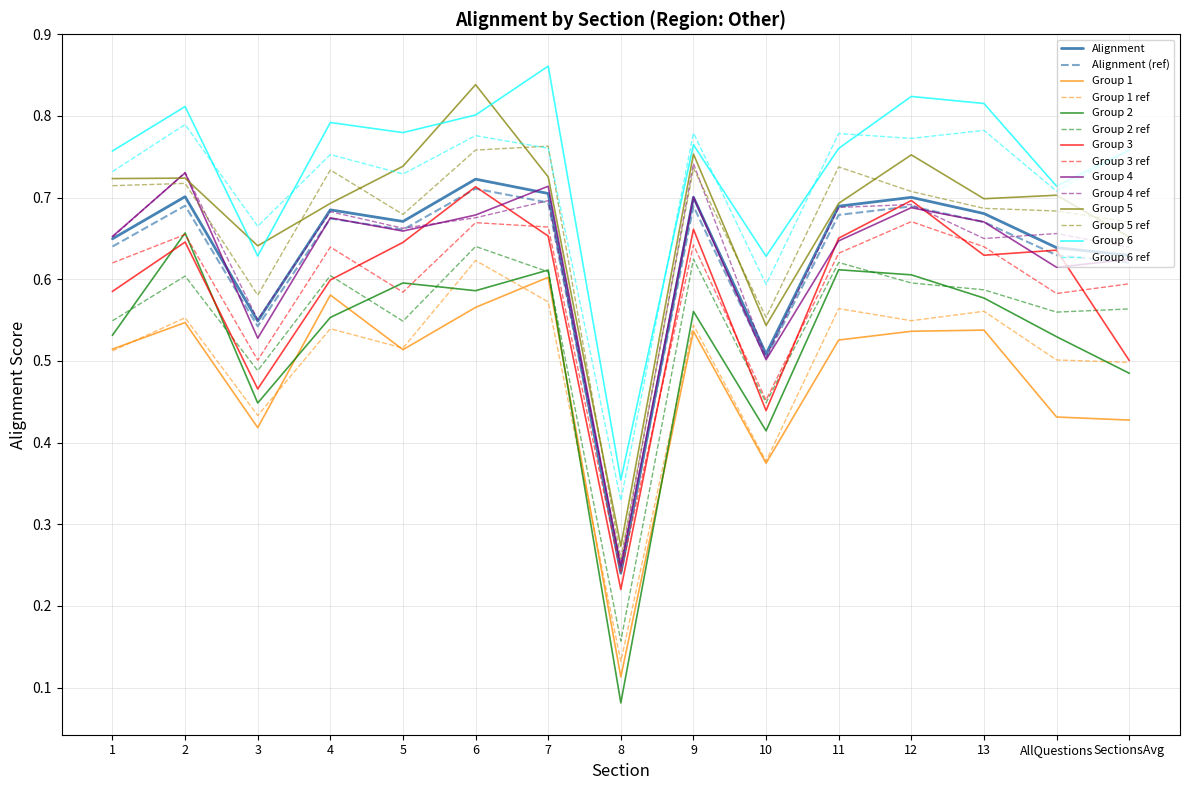

What position from the right is 7?

9